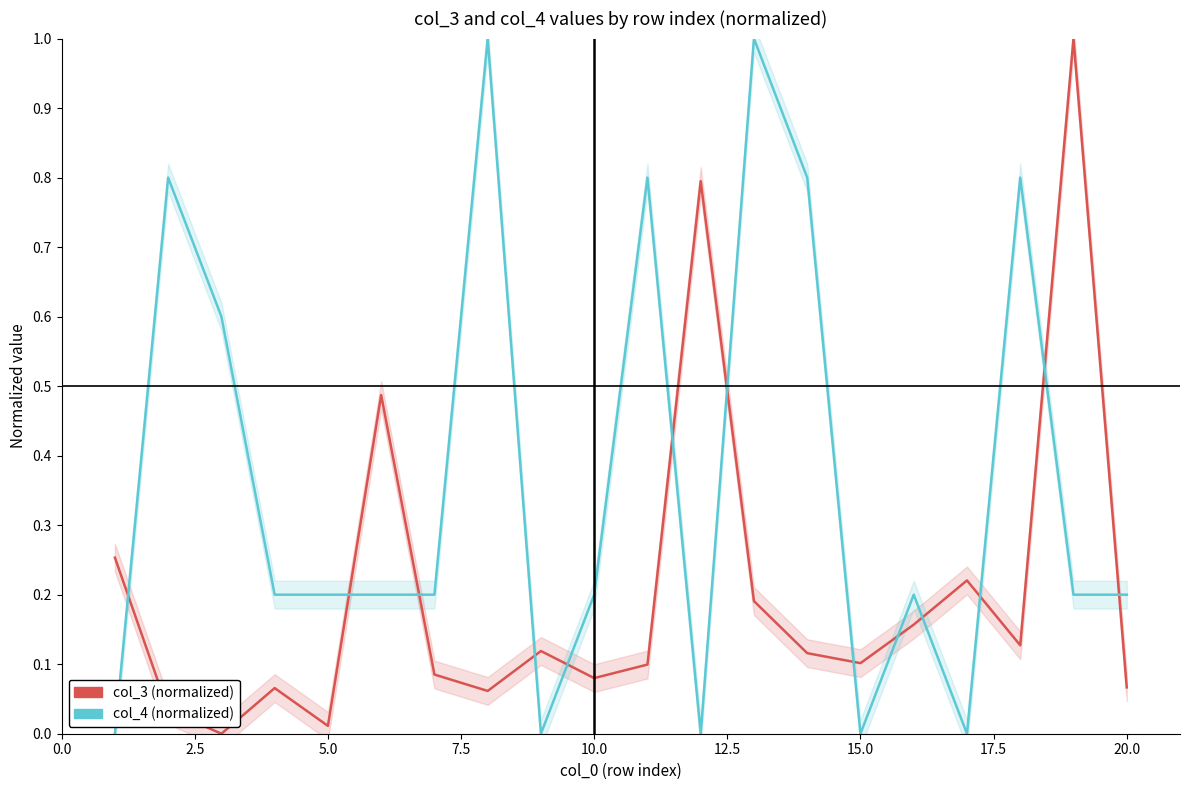

The value of col_4 (normalized) at 20.0 is 0.1. True or false?

False